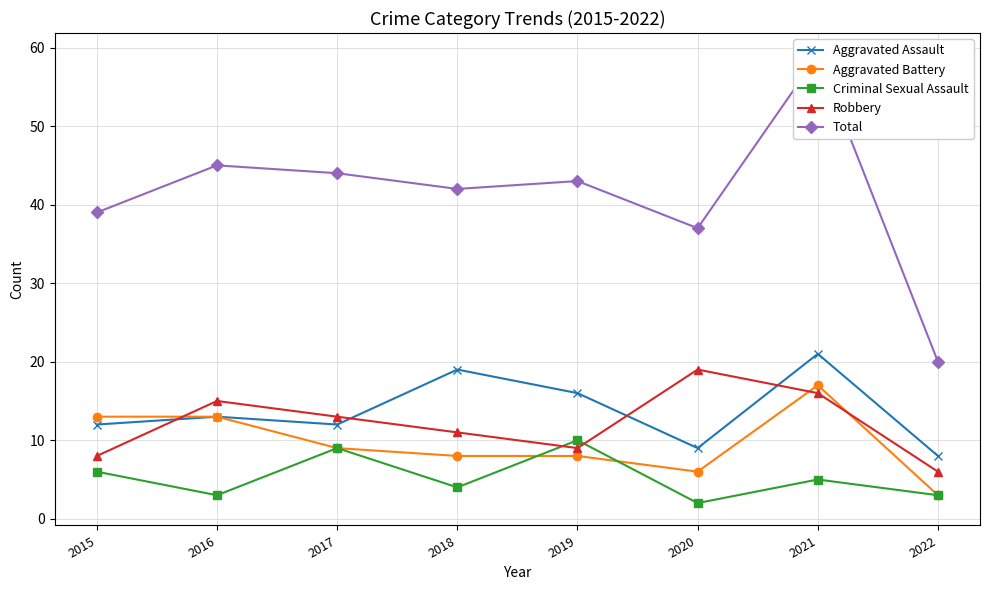

True or false: Aggravated Battery has more than 0 points higher than both neighbors.

True